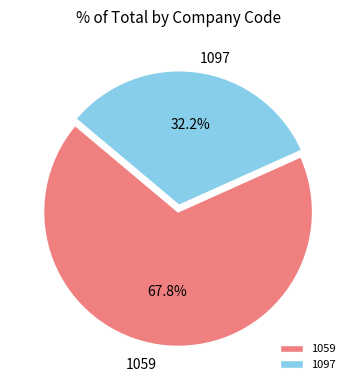

Which slice represents more than half of the pie?

1059